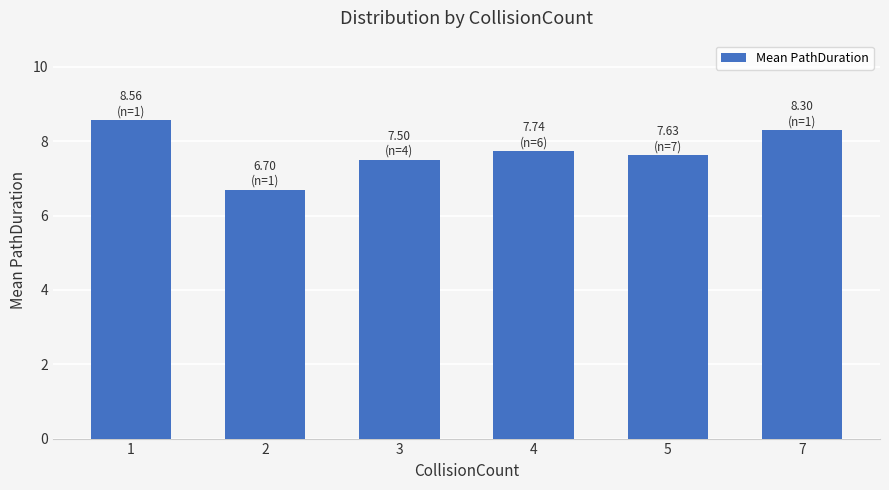

Are the bars grouped side by side (vs. stacked)?

No